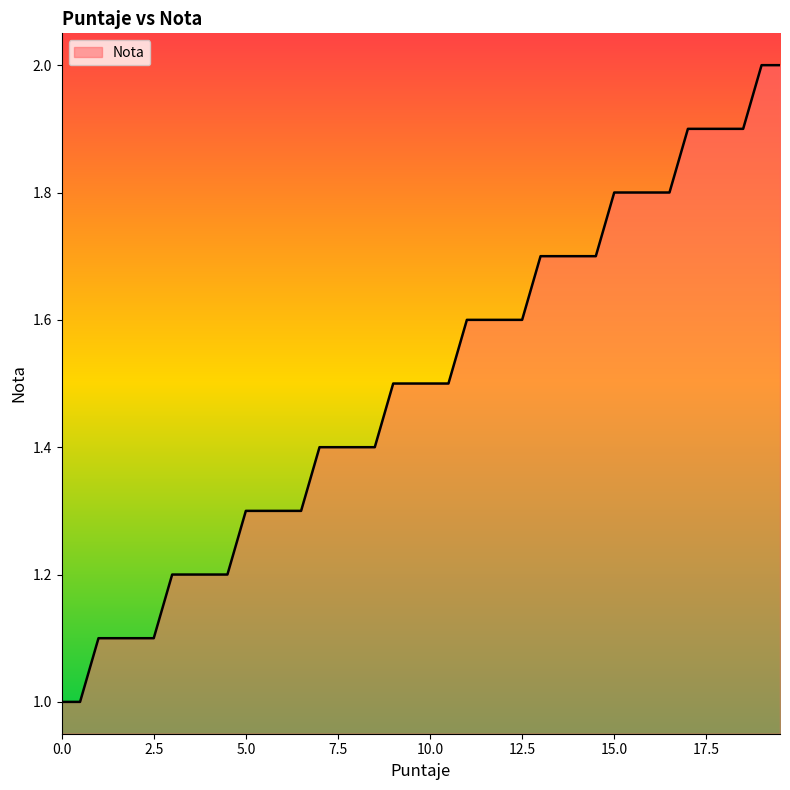

Count the number of categories in the chart.

40